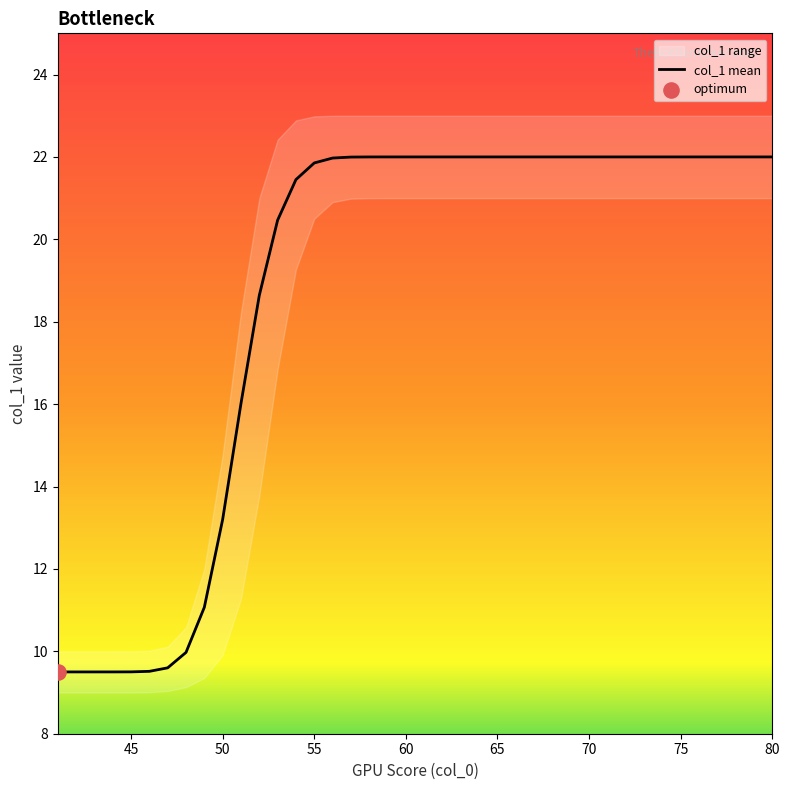

What is the minimum value for col_1 mean?

9.5